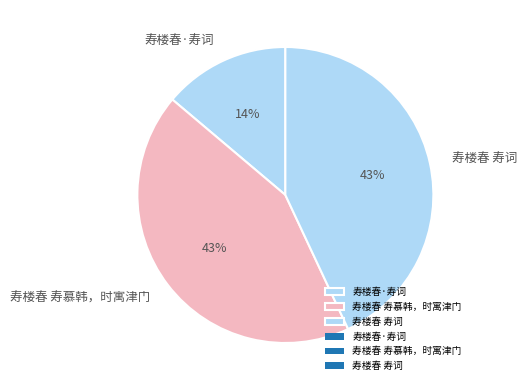

What is the smallest slice in the pie chart?

寿楼春·寿词